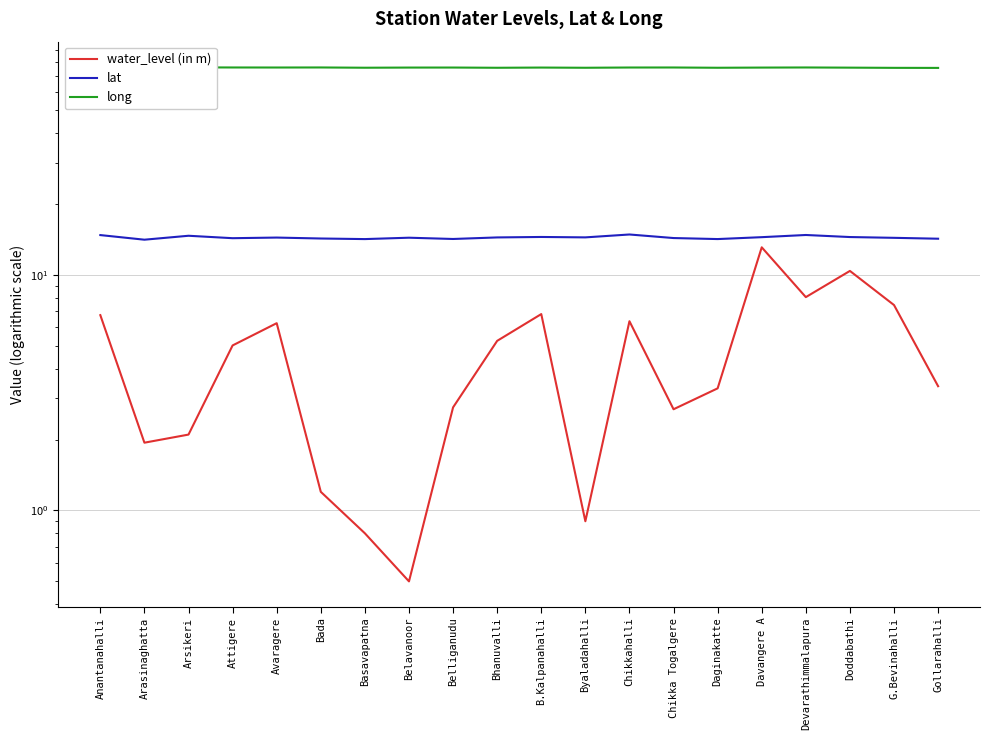

True or false: water_level (in m) and long cross at least once.

False